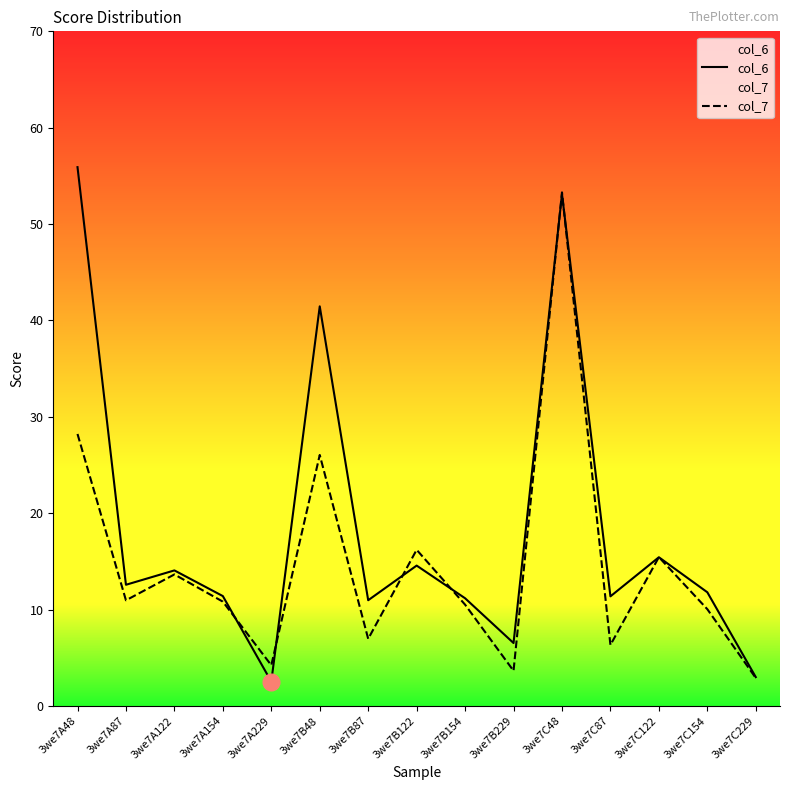

At which category does the chart reach its minimum across all series?

3we7A229